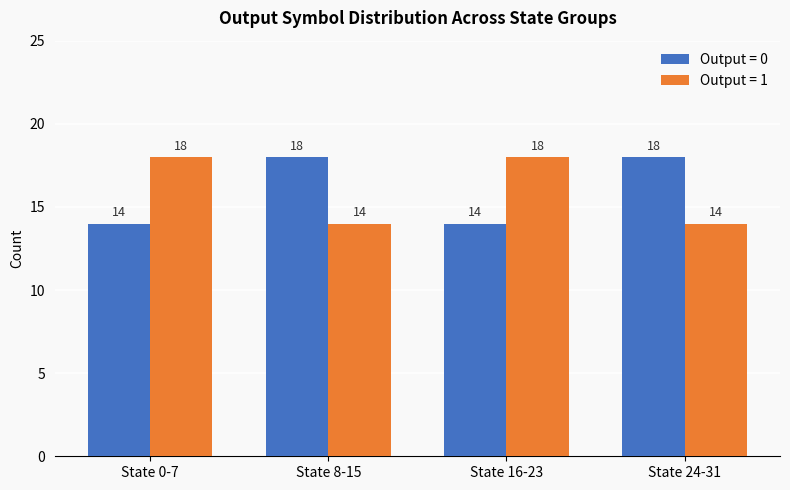

What is the difference between the maximum and minimum values in the Output = 0 series?

4